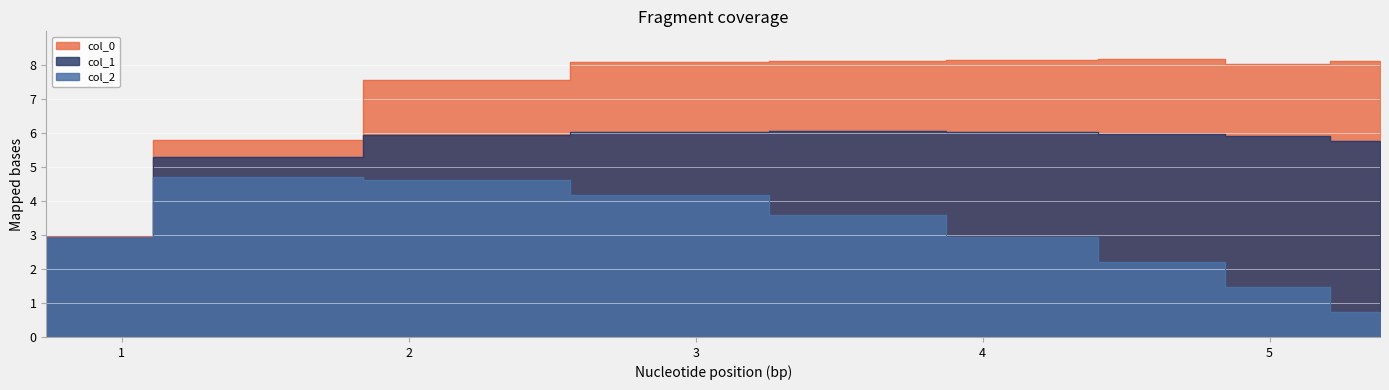

What is the value of the col_0 point at the 1st from the left?

3.0